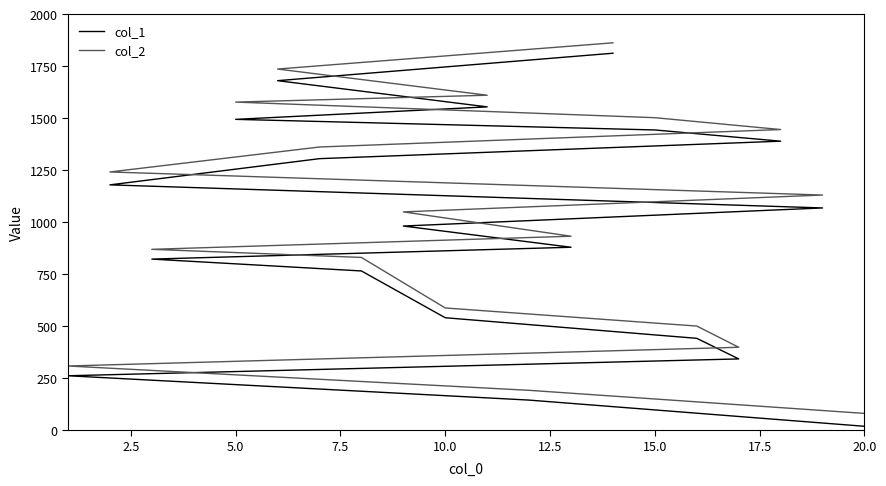

What is the average value of the col_1 series?

955